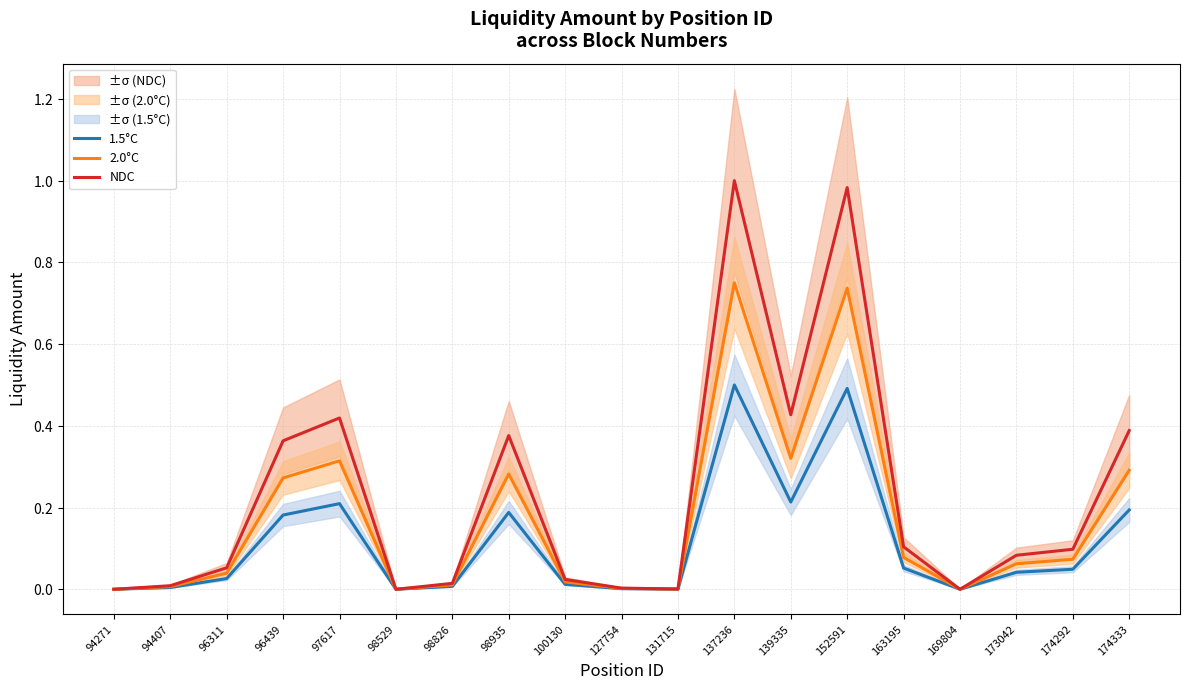

At which category is the sum across all series the highest?

137236